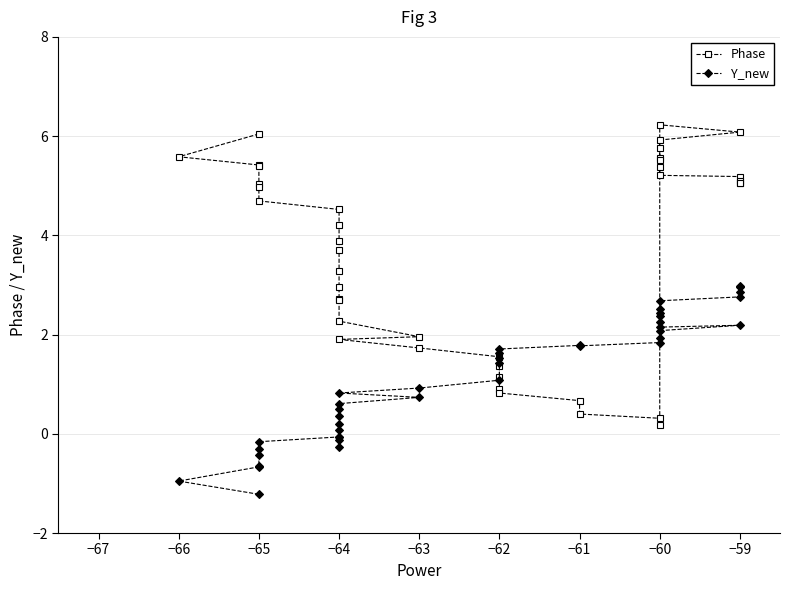

Reading left to right, list all the values displayed in this chart.

Phase: 6.0	5.6	5.4	5.4	5.0	5.0	4.7	4.5	4.2	3.9	3.7	3.3	3.0	2.7	2.7	2.3	2.0	1.9	1.7	1.6	1.4	1.1	0.9	0.8	0.7	0.4	0.3	0.2	6.2	6.1	5.9	5.8	5.6	5.5	5.4	5.2	5.2	5.1	5.1	5.1
Y_new: -1.2	-1.0	-0.7	-0.7	-0.4	-0.3	-0.2	-0.1	-0.3	-0.1	-0.1	0.1	0.2	0.4	0.5	0.6	0.7	0.8	0.9	1.1	1.4	1.5	1.6	1.7	1.8	1.8	1.8	1.9	2.1	2.2	2.2	2.2	2.4	2.4	2.5	2.7	2.8	2.9	3.0	3.0